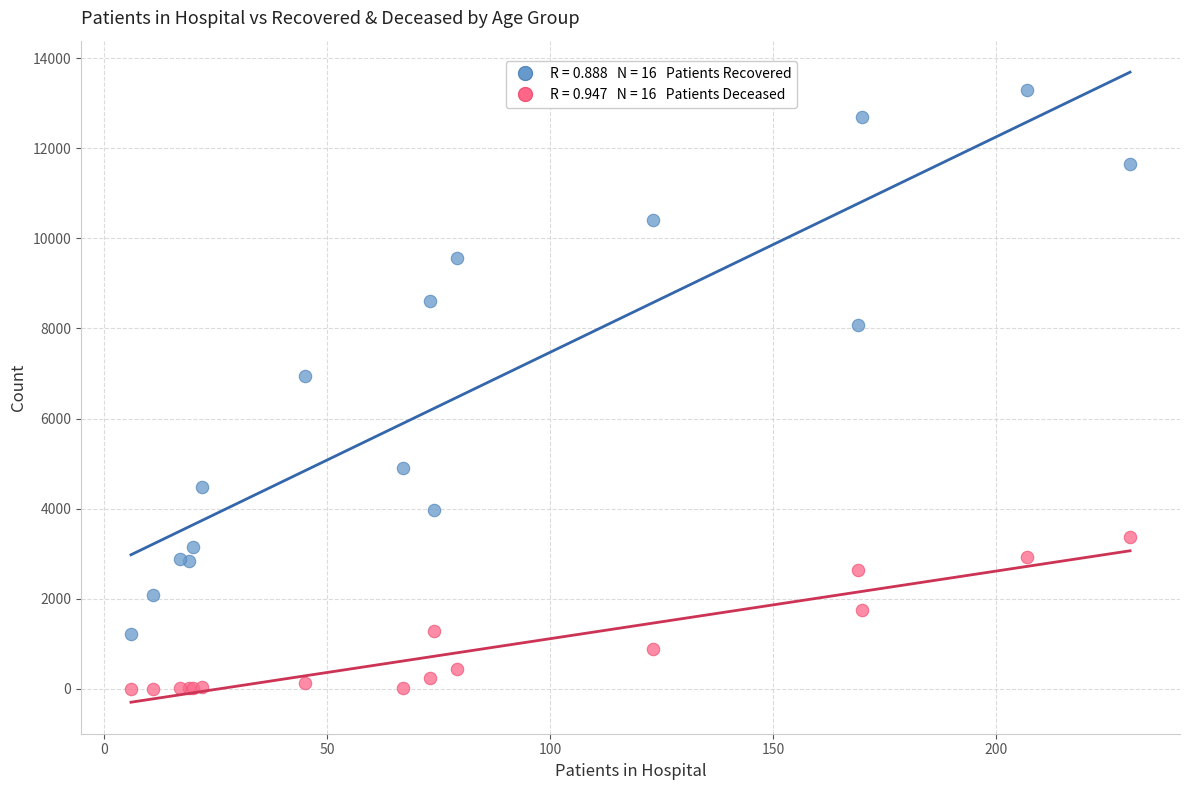

Across all series, what Y value is closest to 6643?

6942